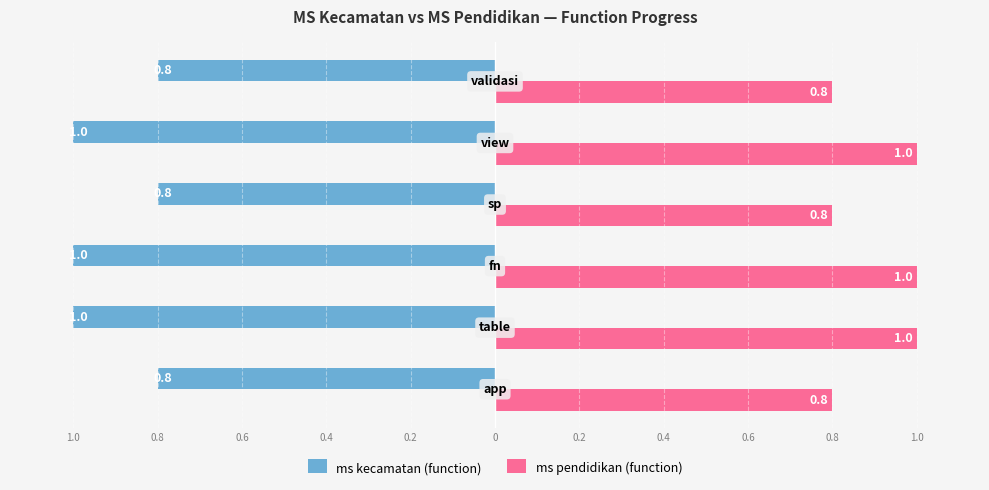

What is the value of the ms pendidikan (function) bar at the 4th from the left?

0.8